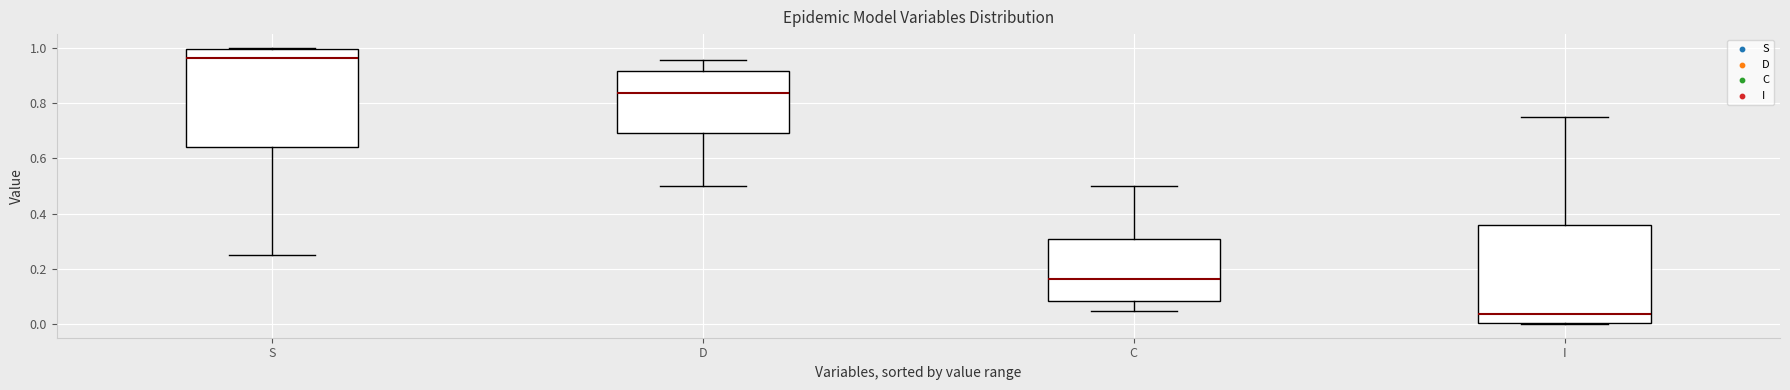

Reading left to right, transcribe this box plot: for each box, give where its median line is, the range the box spans, and where its two whiskers end, as read against the y-axis. The values are not printed on the chart, so give them approximately, as read against the axis.

S: median 0.96, box 0.64 to 1.00, whiskers 0.24 to 1.00
D: median 0.84, box 0.70 to 0.92, whiskers 0.50 to 0.96
C: median 0.16, box 0.08 to 0.30, whiskers 0.04 to 0.50
I: median 0.04, box 0.00 to 0.36, whiskers 0.00 to 0.76